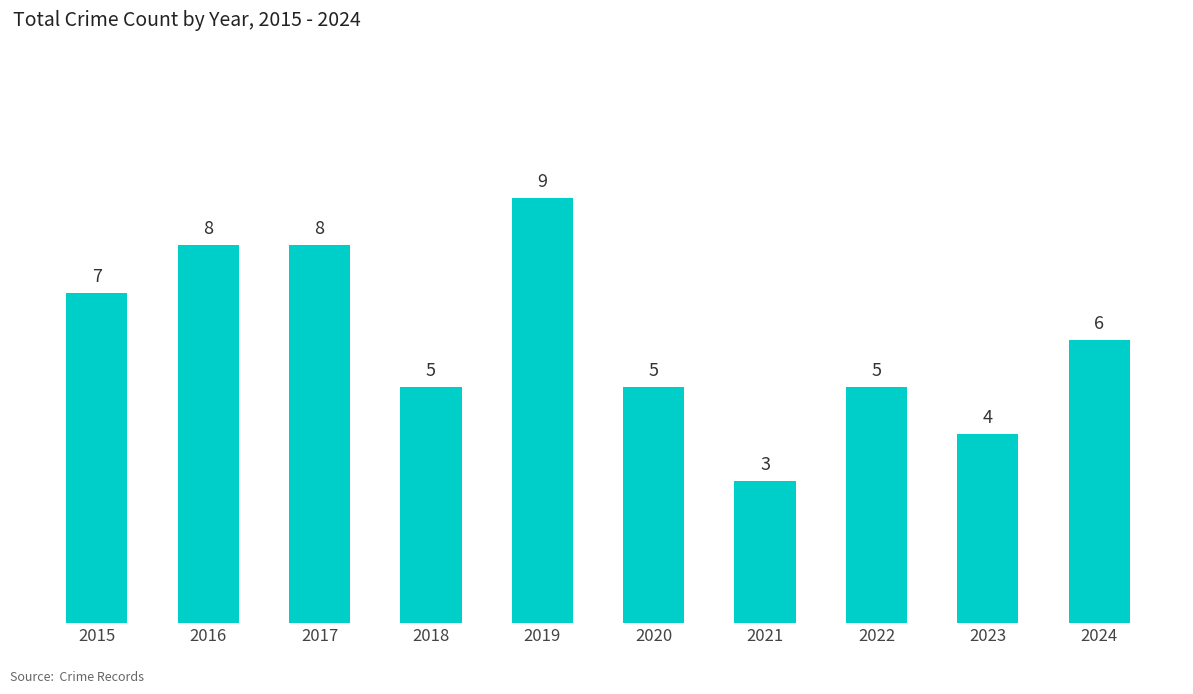

Reading left to right, transcribe all the data shown in this chart.

7	8	8	5	9	5	3	5	4	6